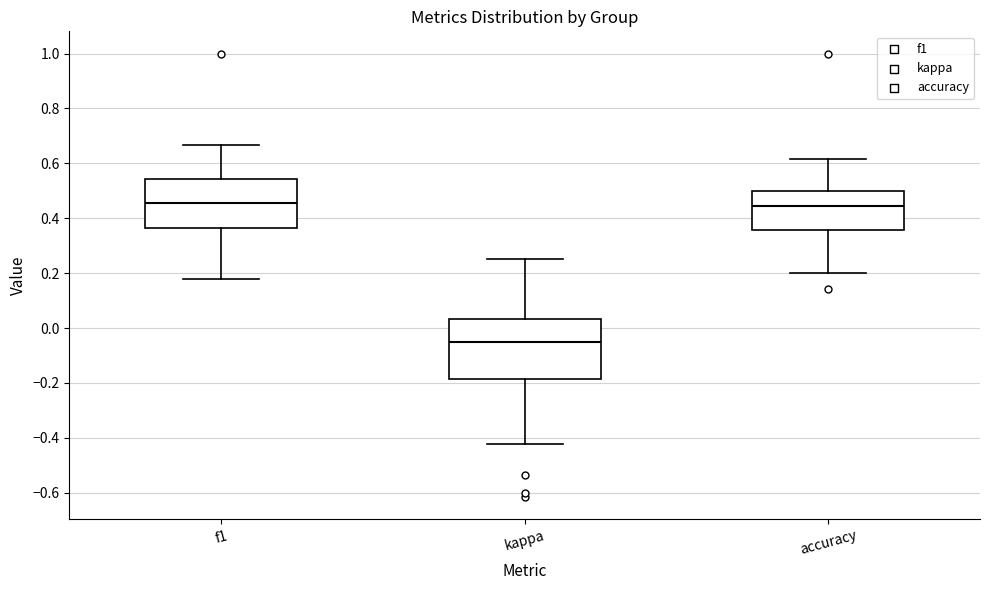

Which box's median line is the lowest?

kappa